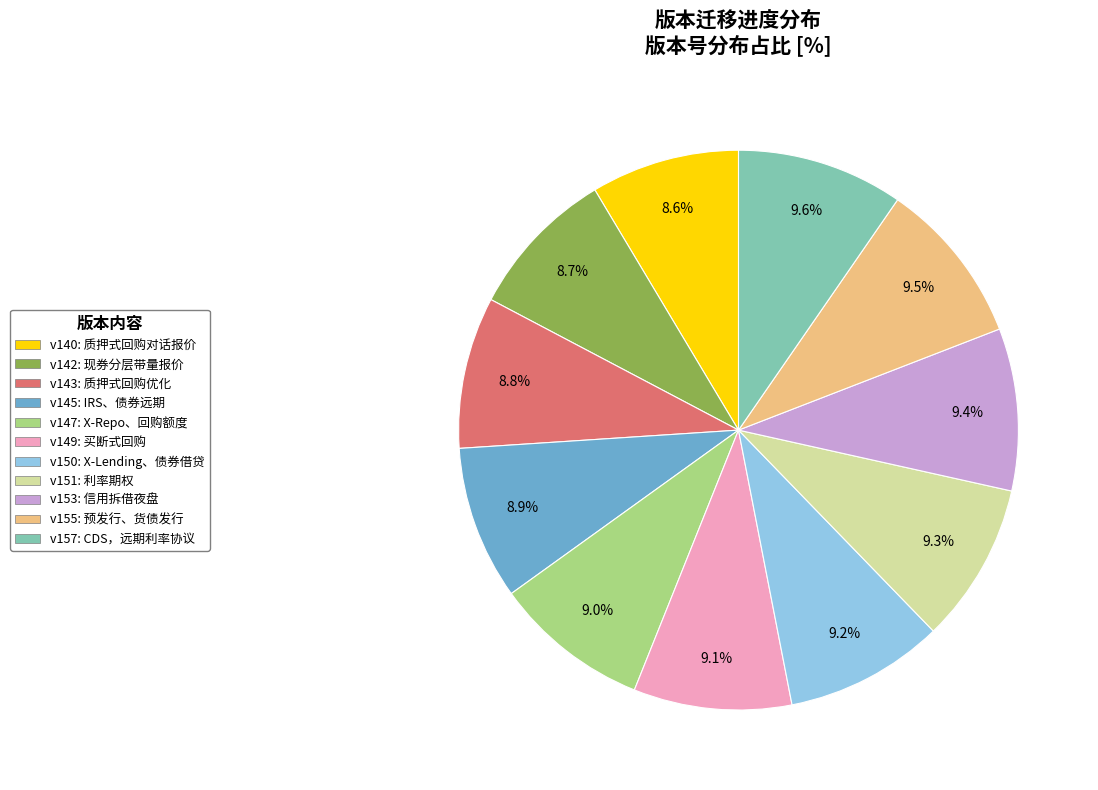

To the nearest percent, what is the difference between the largest and smallest slice percentages?

1%